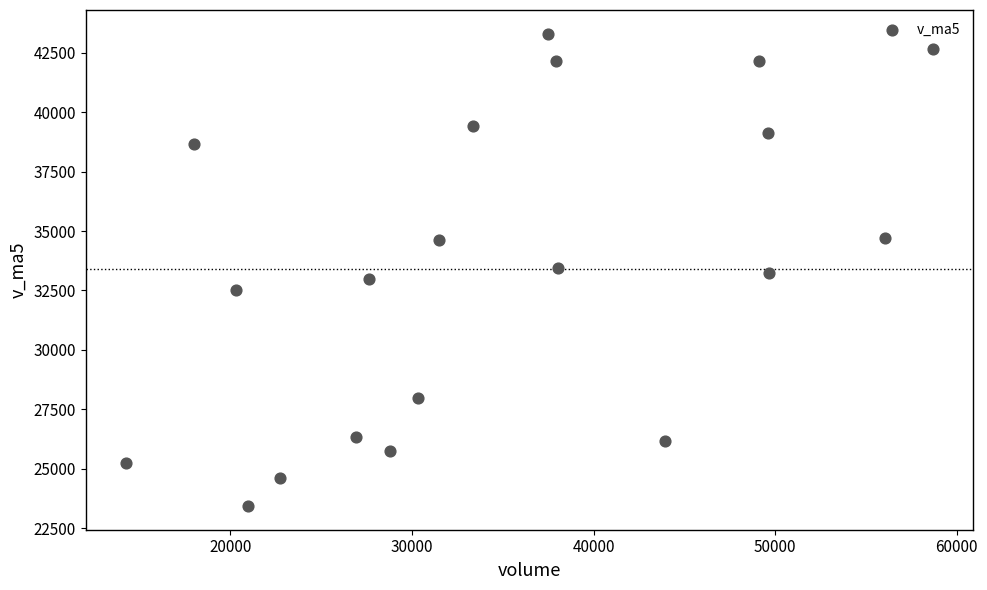

What is the range of Y values (max minus min)?

19883.5